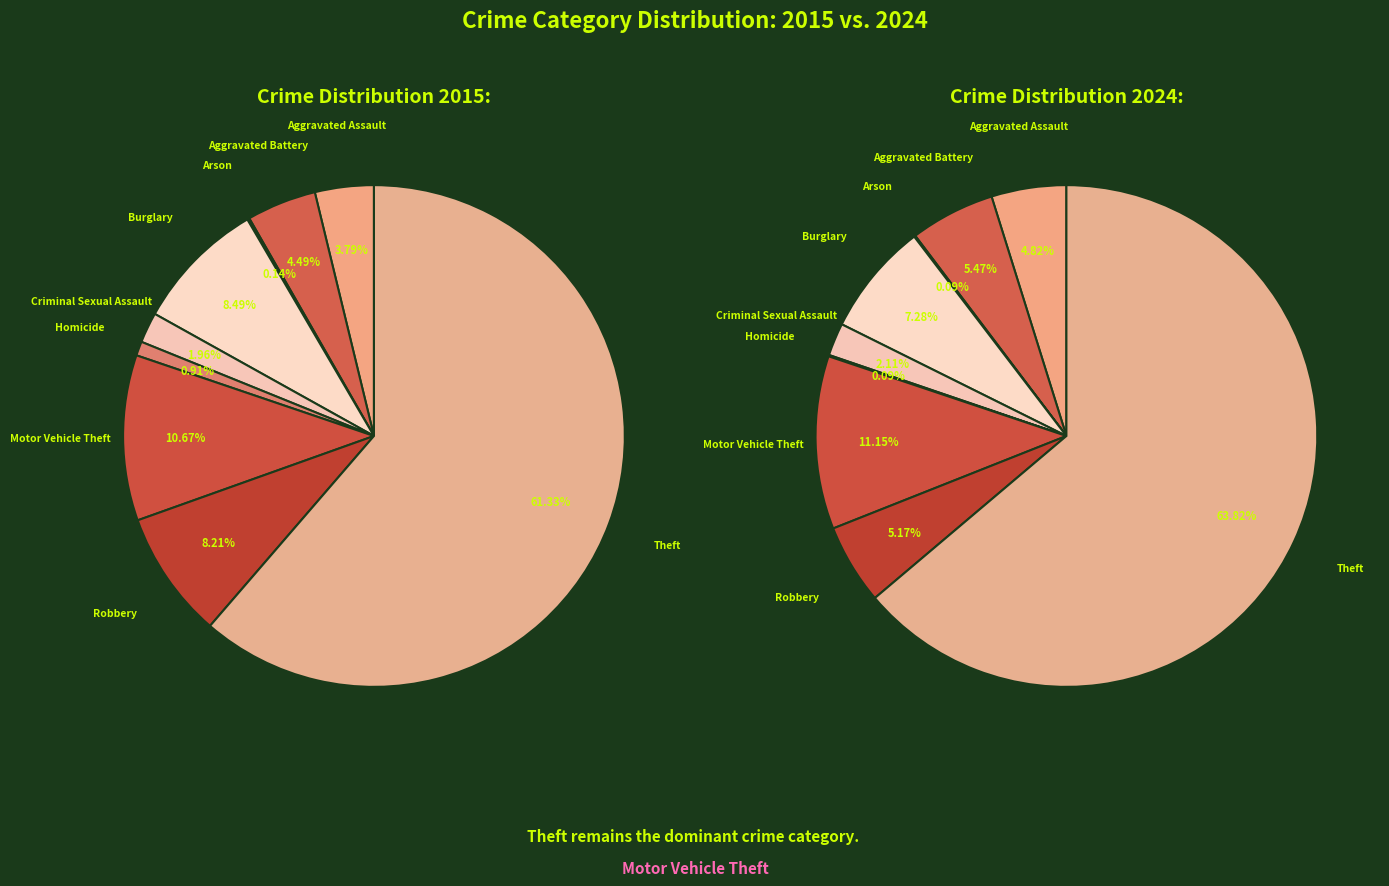

Count the number of slices in the pie.

9